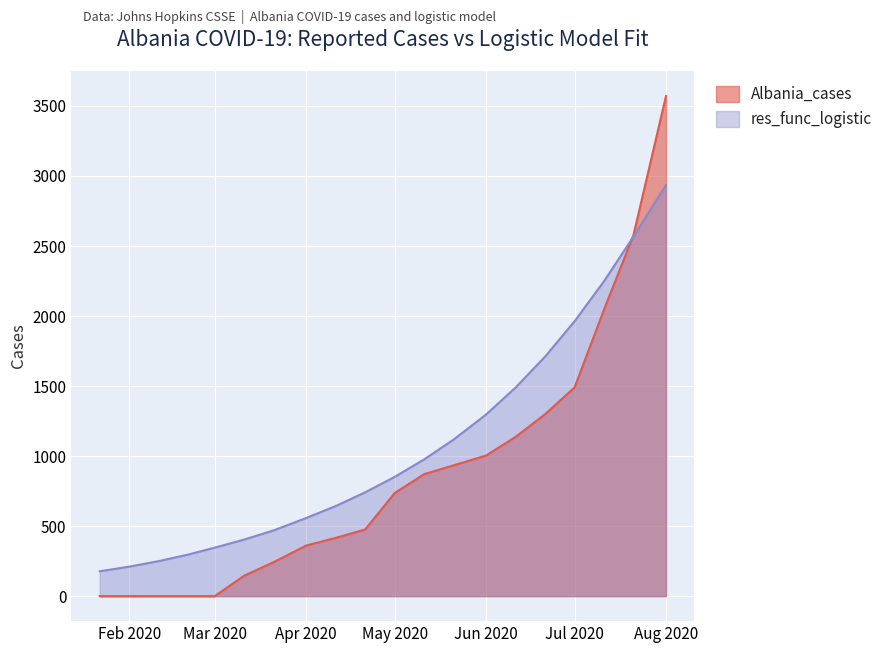

Which series has the largest range (max minus min)?

Albania_cases